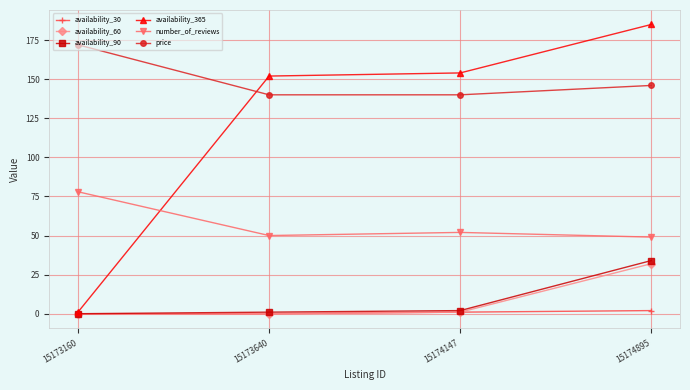

True or false: price has a value of 304 at 15173160.

False